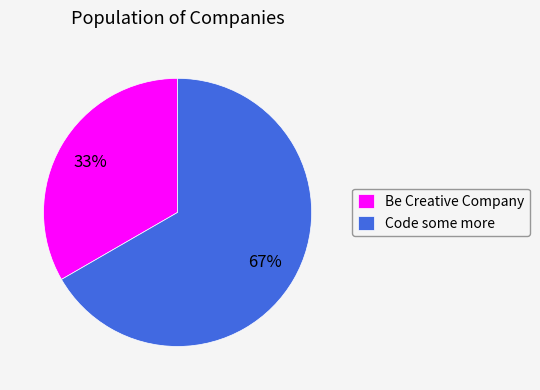

How many slices are in this pie chart?

2